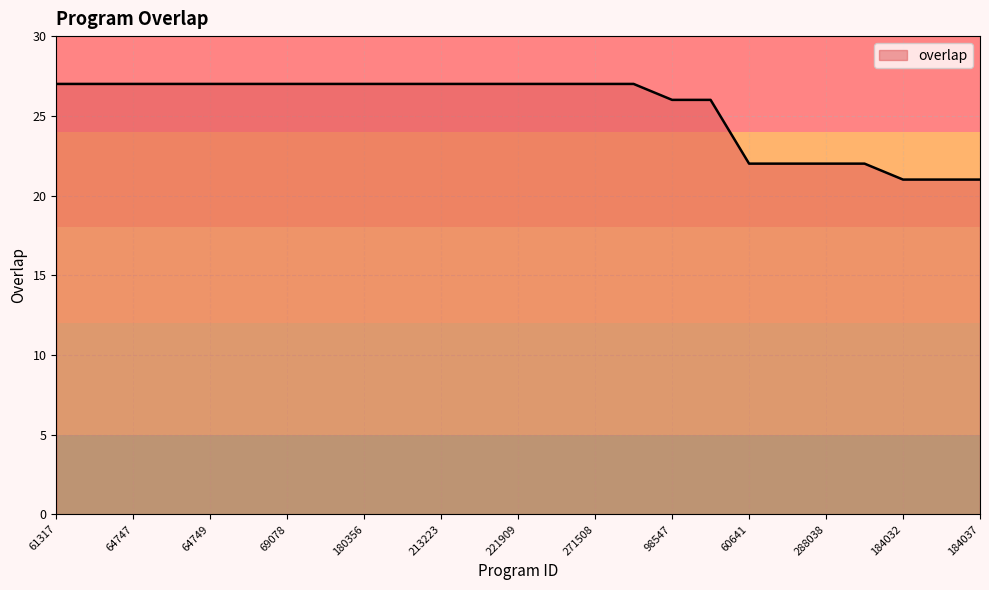

What is the greatest value displayed?

27